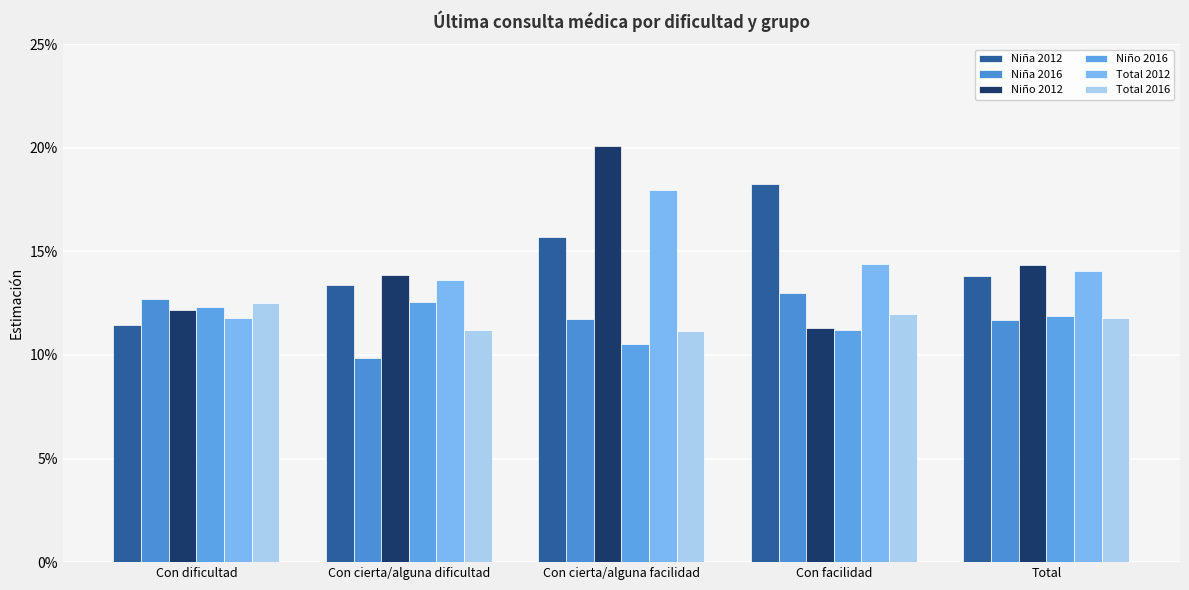

Are the bars horizontal?

No